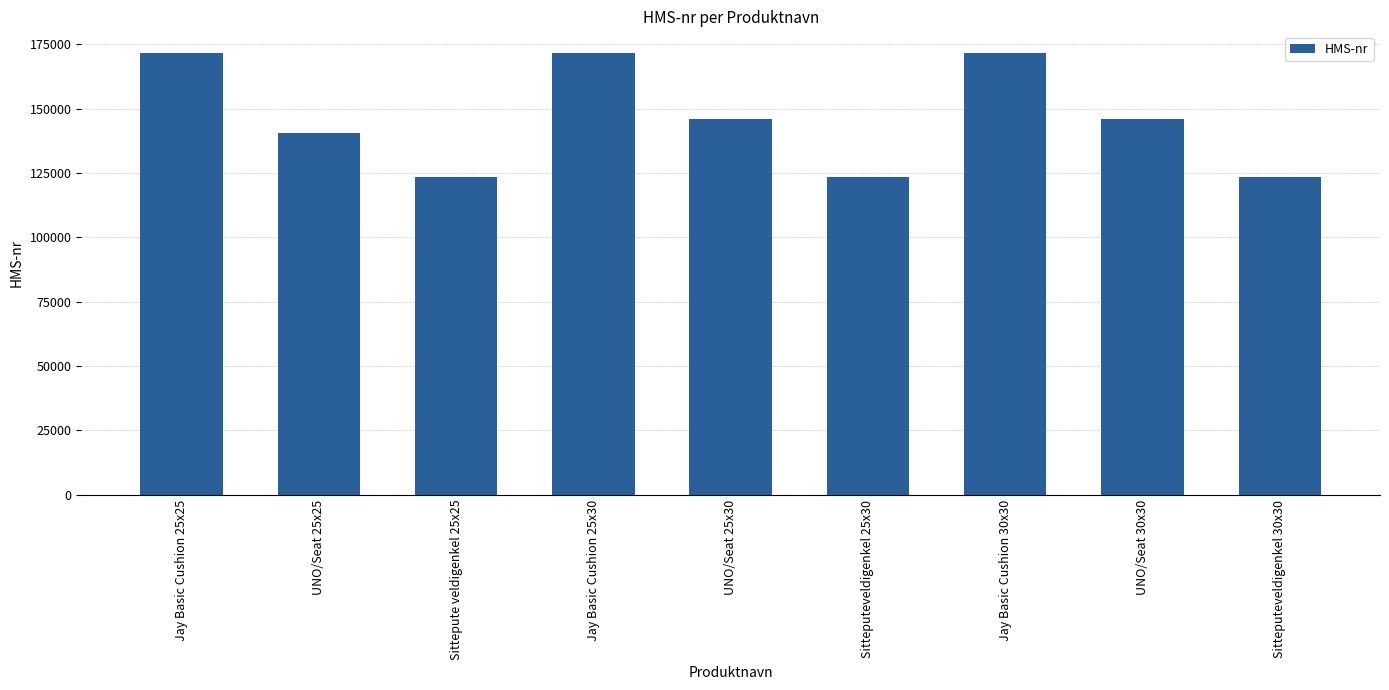

How many data points are less than 146023?

4